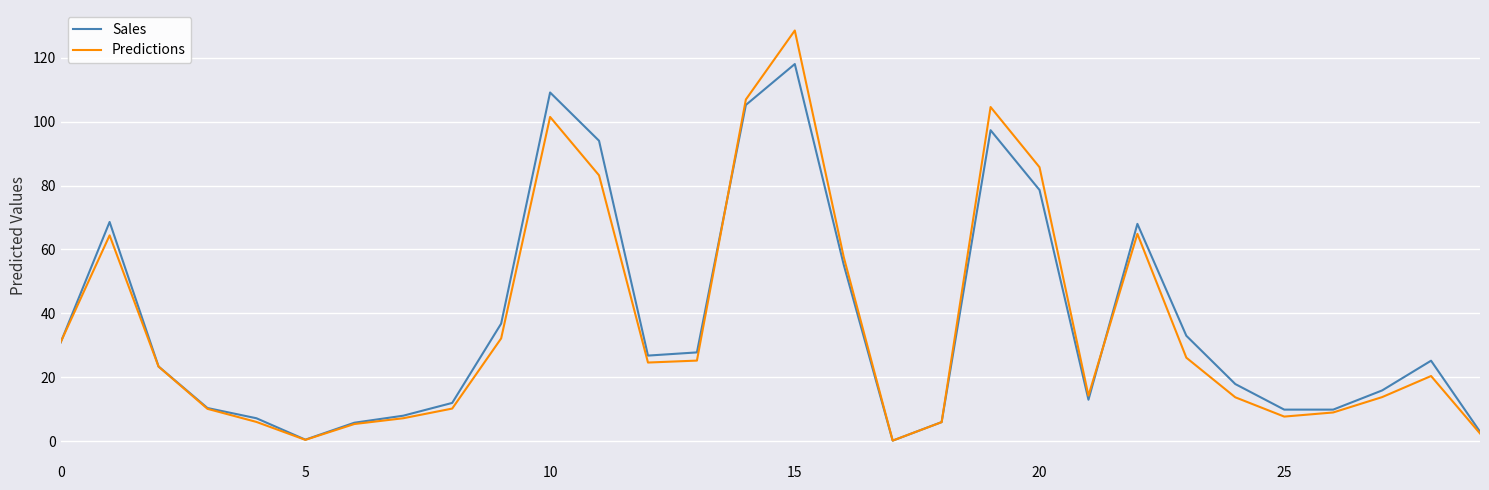

True or false: Sales has more than 1 points higher than both neighbors.

True